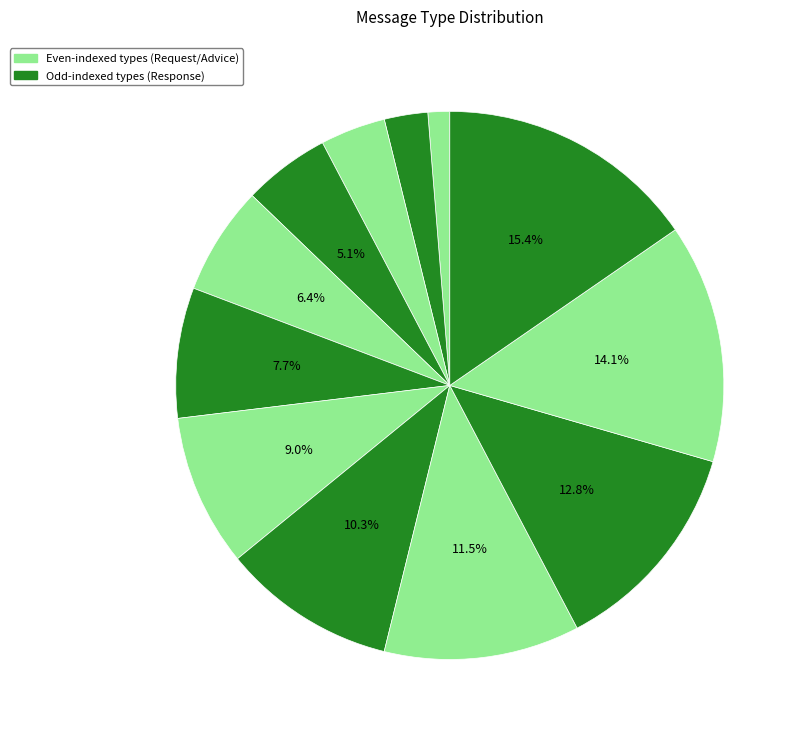

To the nearest percent, what is the average slice percentage?

8%